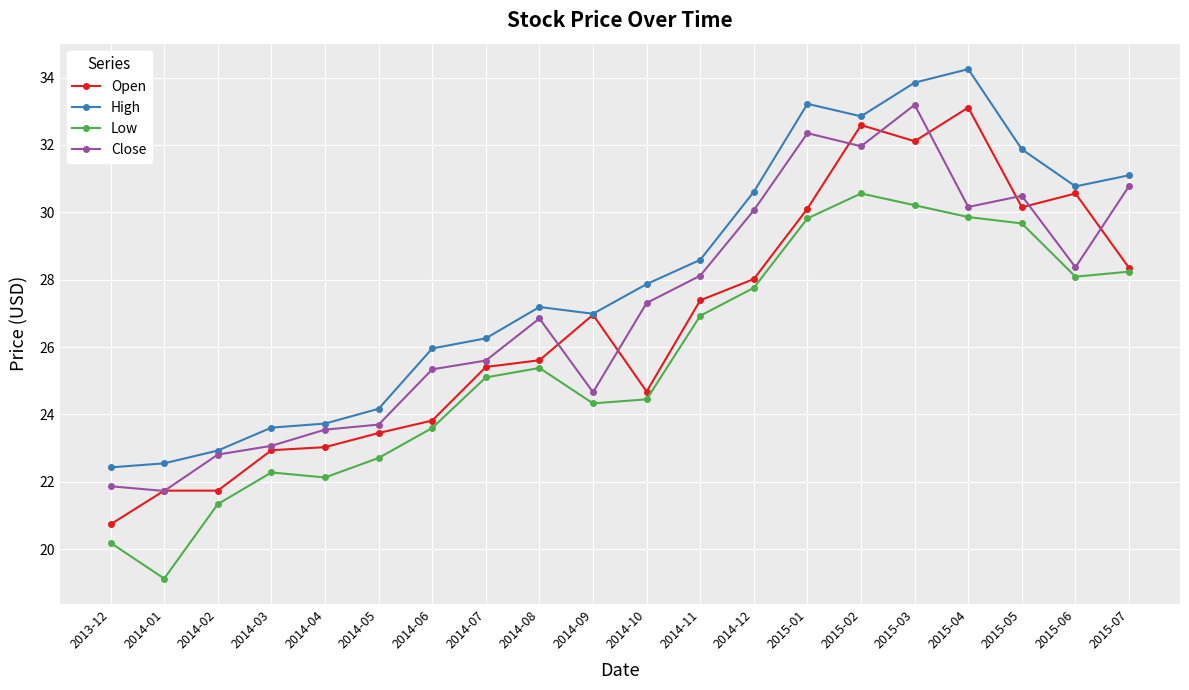

True or false: Open has a value of 38.0 at 2014-06.

False